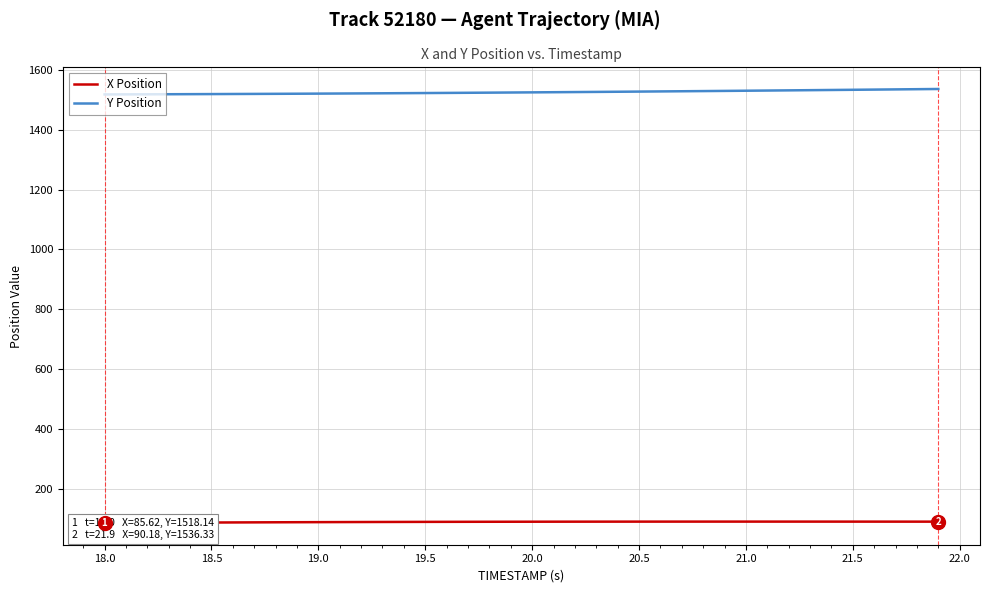

At which label does Y Position first exceed 1525?

20